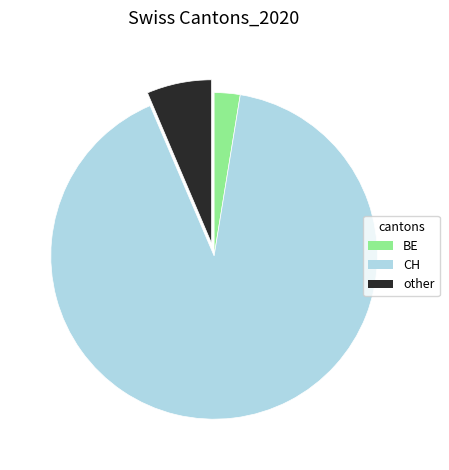

Approximately how many times larger is the value at other compared to BE?

2.5